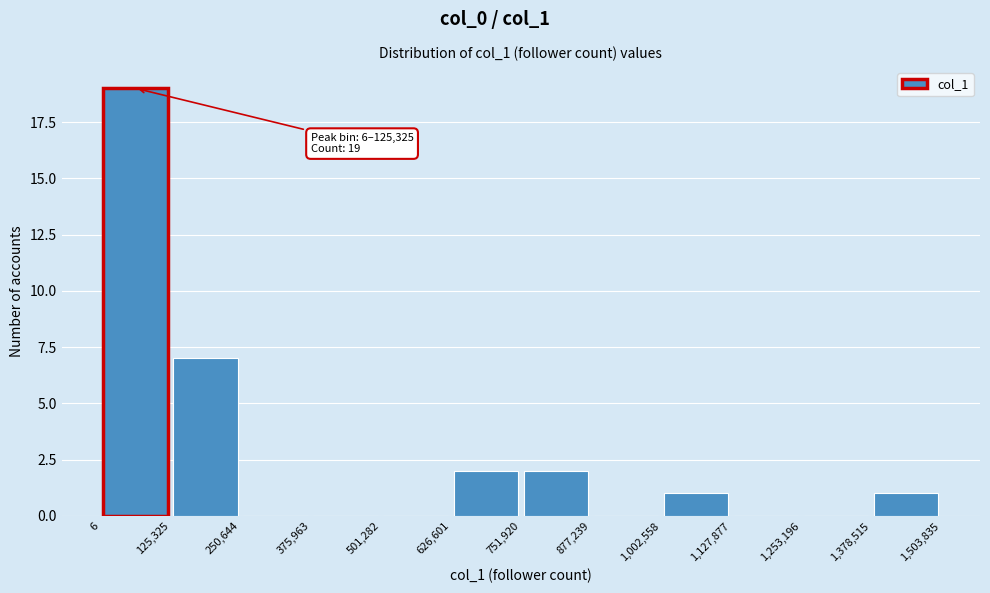

Which range on the x-axis has the tallest bar?

6 to 125,325